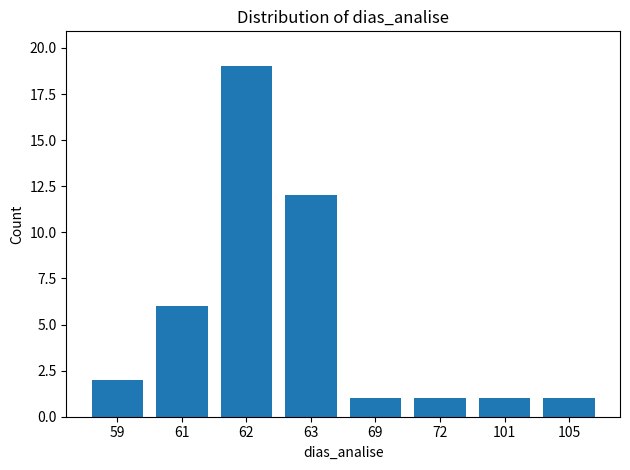

Read the value at 72.

1